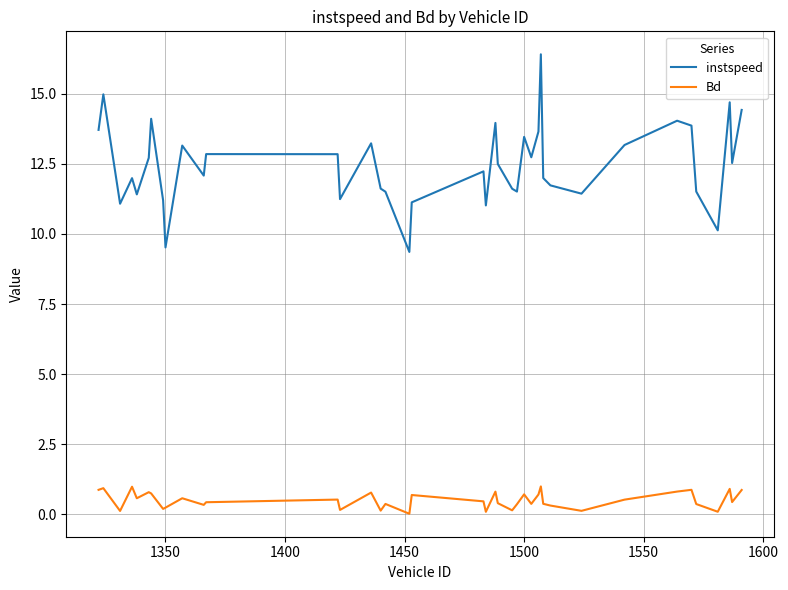

What is the average value of the Bd series?

0.5